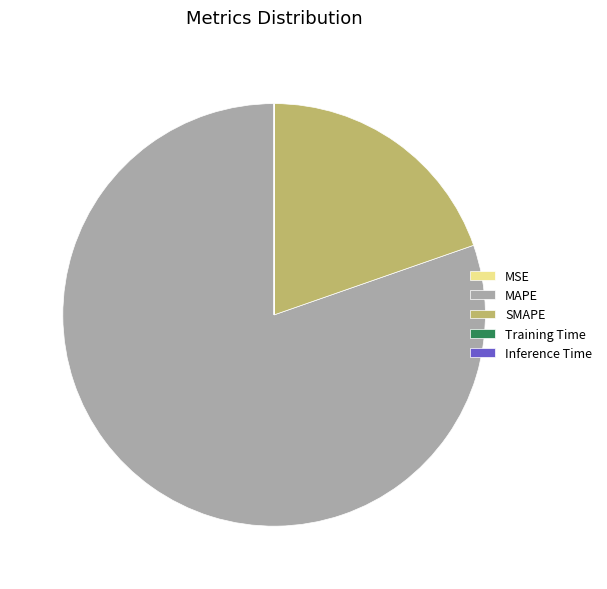

Is it true that SMAPE is 20% of the pie?

True